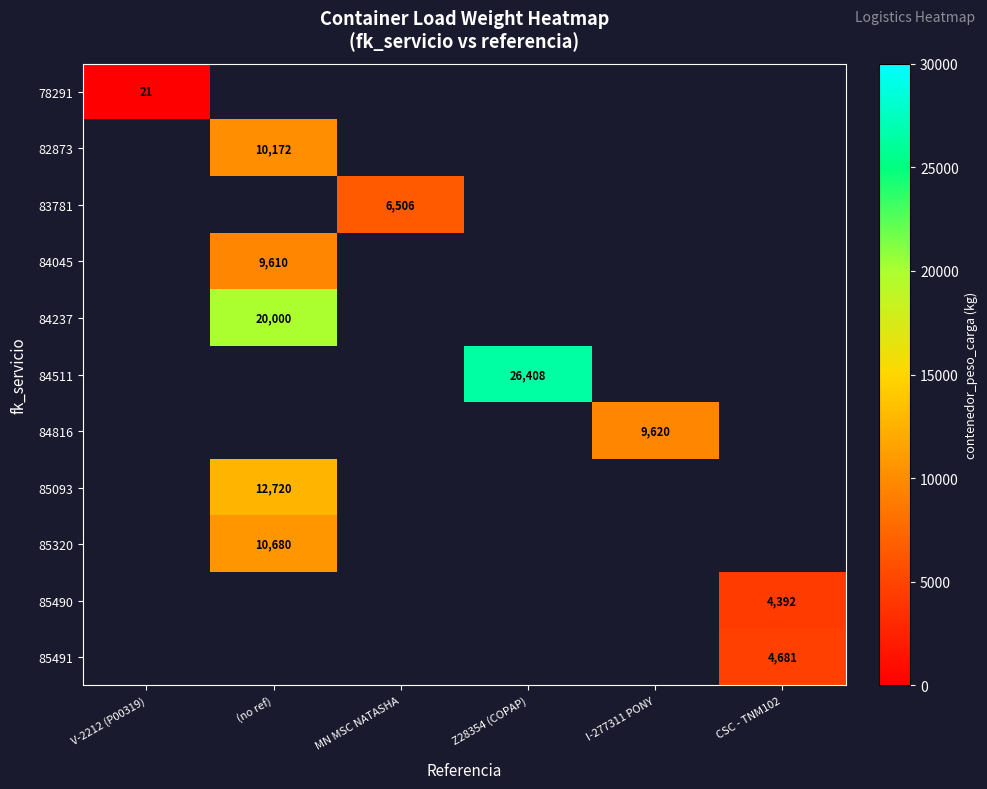

The 84237 series shows 20000 at (no ref). True or false?

True